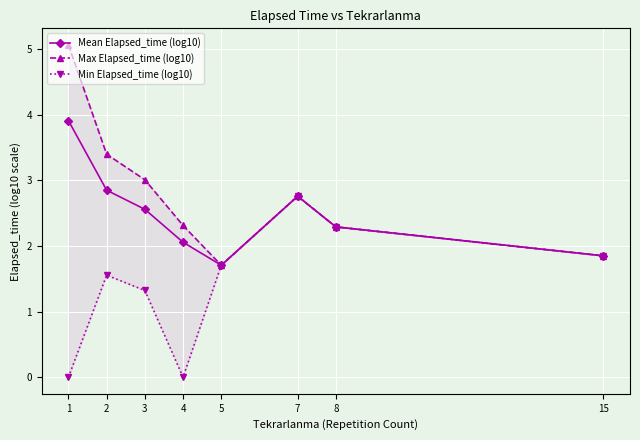

What is the value of the Min Elapsed_time (log10) point at the 2nd from the left?

1.6